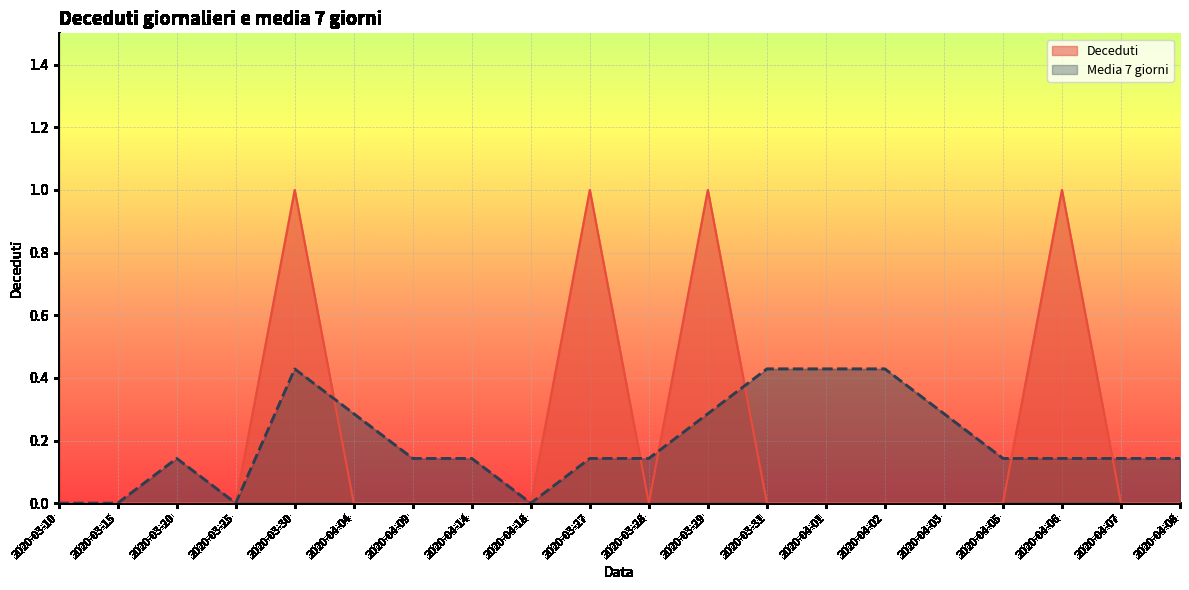

What is the label of the 16th point from the left?

2020-04-03